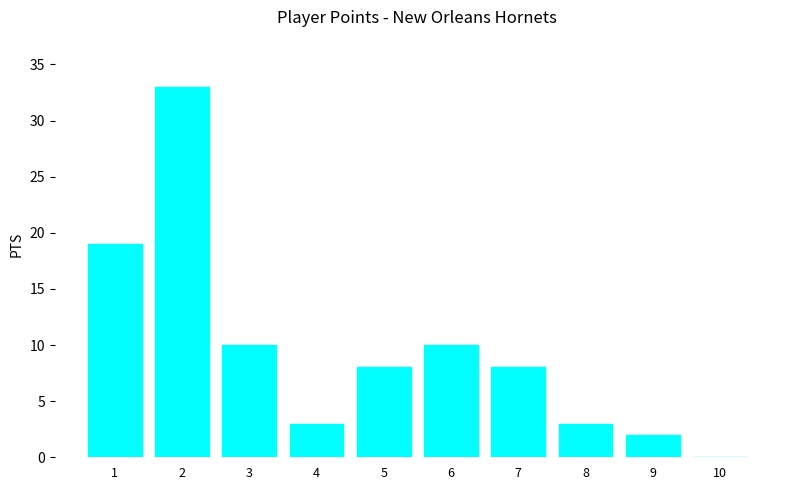

What is the change in value from 6 to 8?

-7